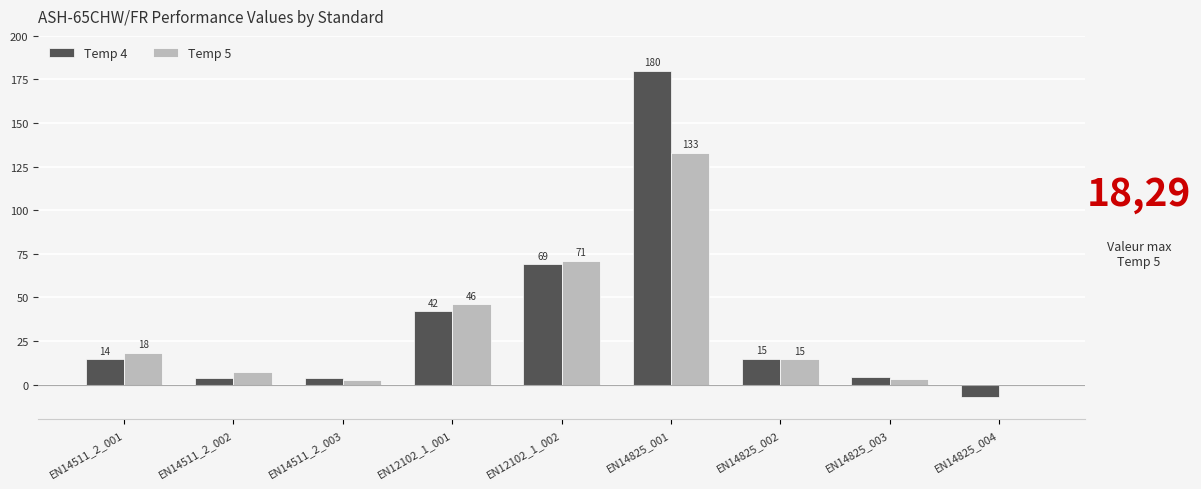

Which series has the largest total across all categories?

Temp 4